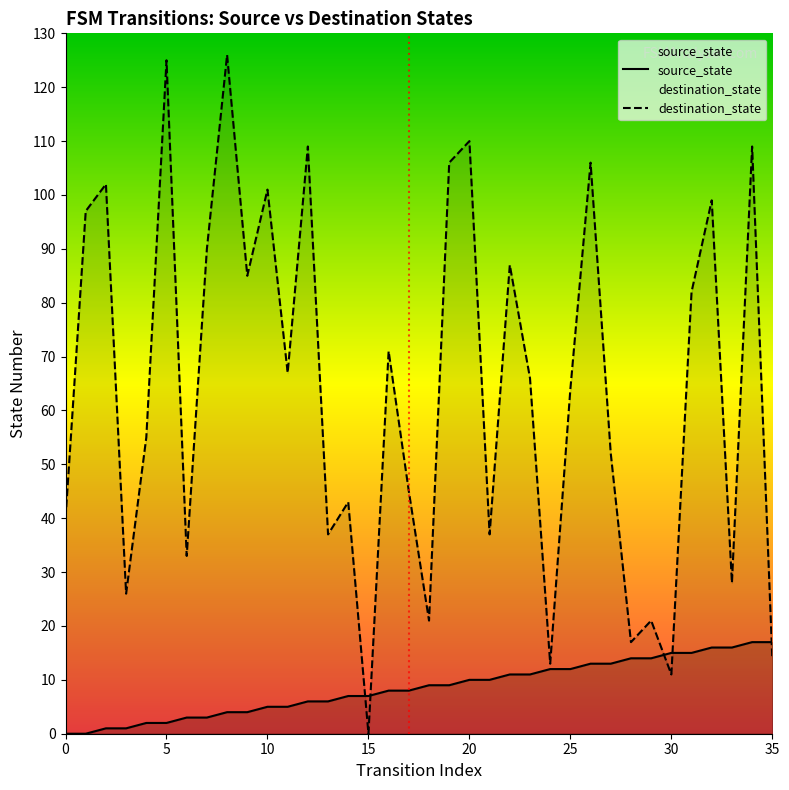

At 9, list the series in order from largest to smallest.

destination_state, source_state